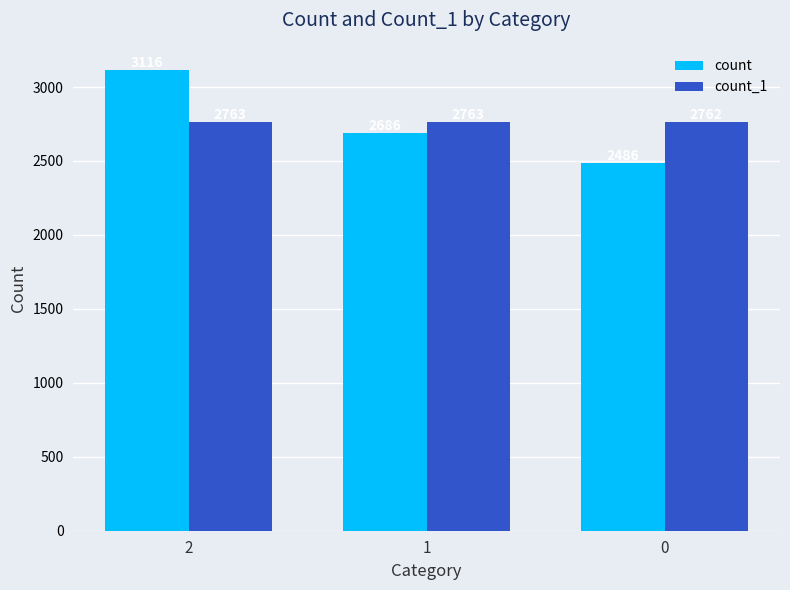

What are all the series names shown in the legend?

count, count_1